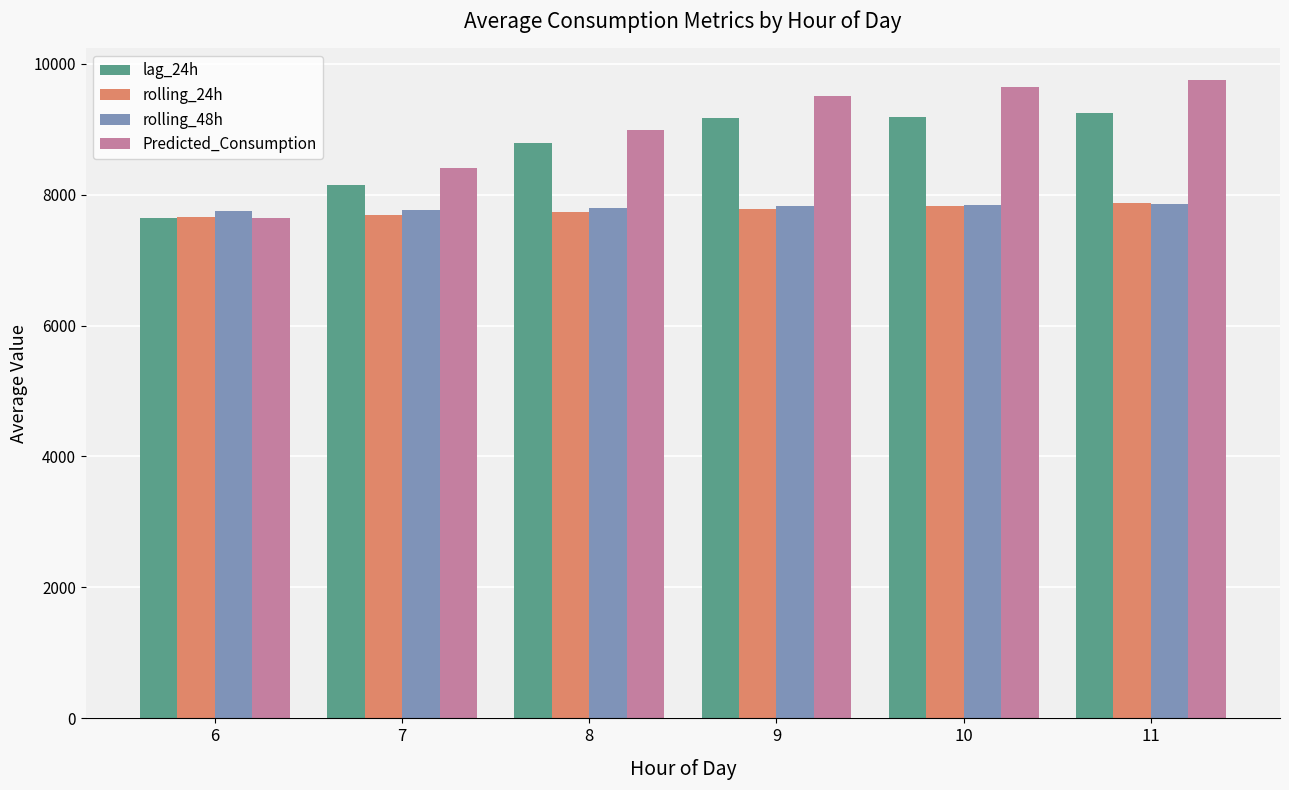

How many groups of bars are there?

6